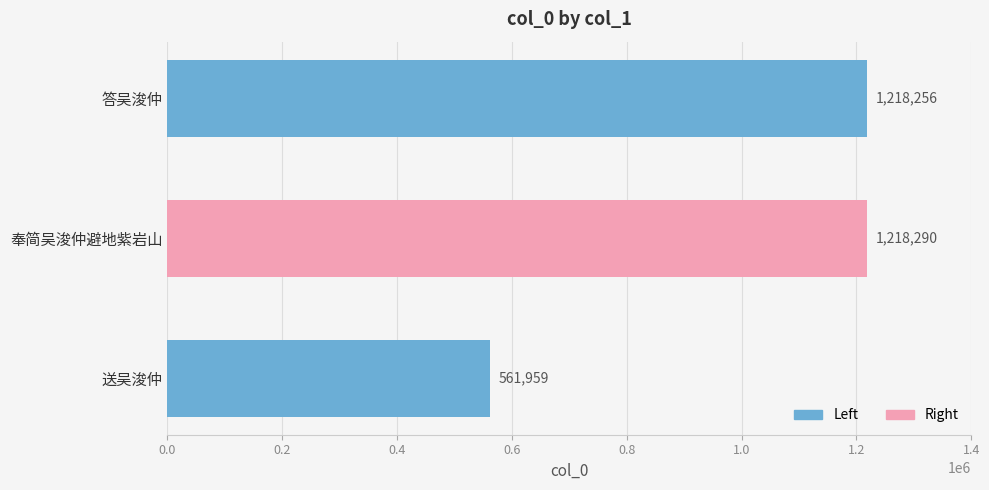

How many values are below 1218256?

1